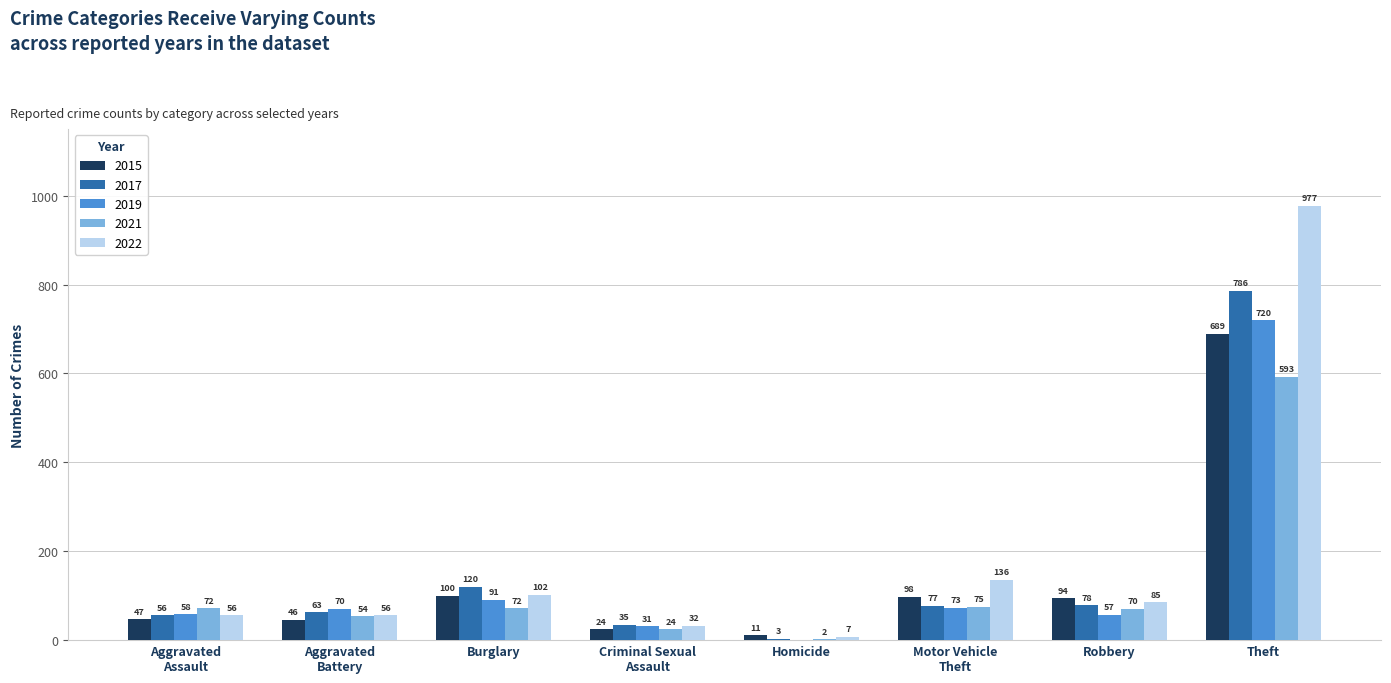

Where is 2017 nearest to the value 394?

Burglary